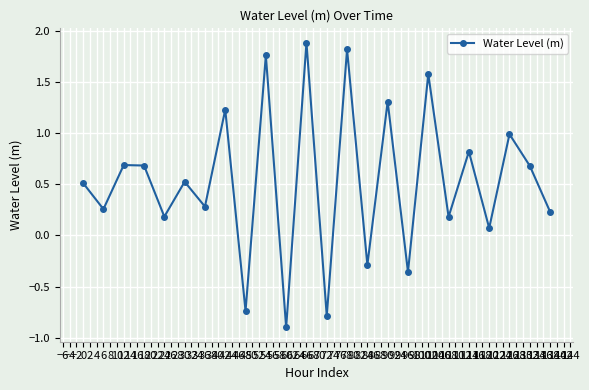

Does the chart have visible grid lines?

Yes